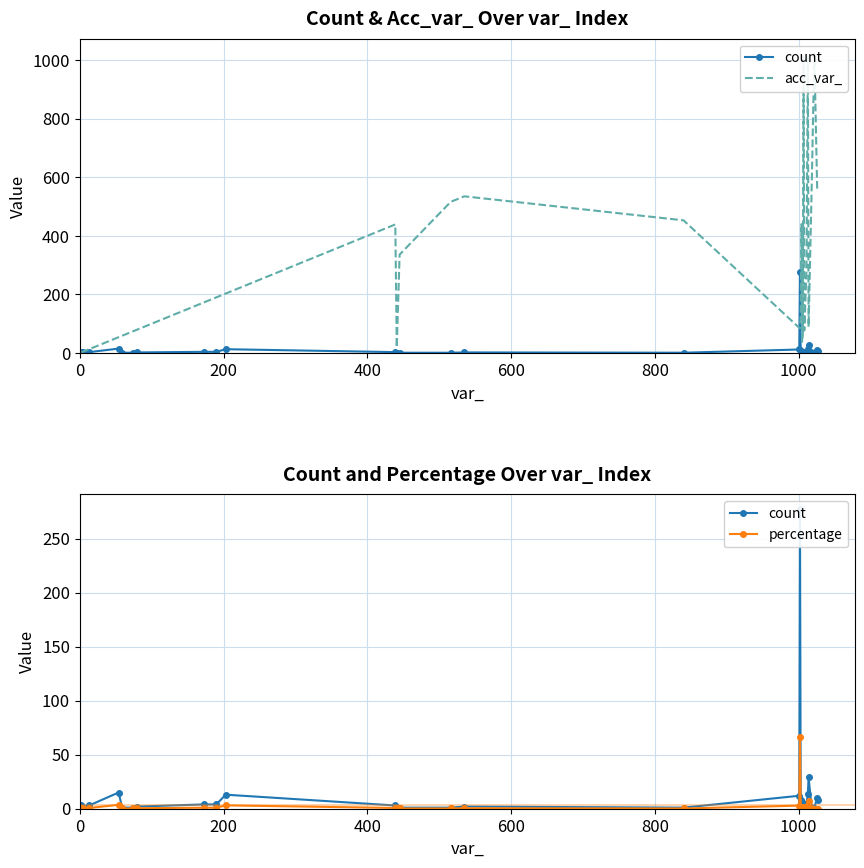

Reading left to right, transcribe all the data shown in this chart.

count: 3.0	2.0	3.0	15.0	1.0	1.0	2.0	4.0	4.0	13.0	3.0	1.0	1.0	1.0	2.0	1.0	12.0	277.0	6.0	8.0	2.0	5.0	2.0	3.0	3.0	14.0	29.0	2.0	1.0	10.0	8.0
acc_var_: 2.0	5.0	13.0	54.0	59.0	74.0	80.0	173.0	190.0	203.0	439.0	19.0	336.0	516.0	535.0	453.0	86.0	85.0	125.0	440.0	38.0	70.0	1013.0	77.0	279.0	1013.0	89.0	530.0	1022.0	555.0	557.0
percentage: 0.7	0.5	0.7	3.6	0.2	0.2	0.5	1.0	1.0	3.1	0.7	0.2	0.2	0.2	0.5	0.2	2.9	66.0	1.4	1.9	0.5	1.2	0.5	0.7	0.7	3.3	6.9	0.5	0.0	0.0	0.0